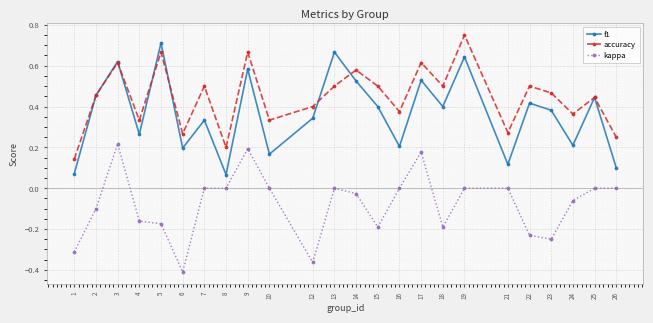

Is it true that kappa equals 0.2 at 9?

True